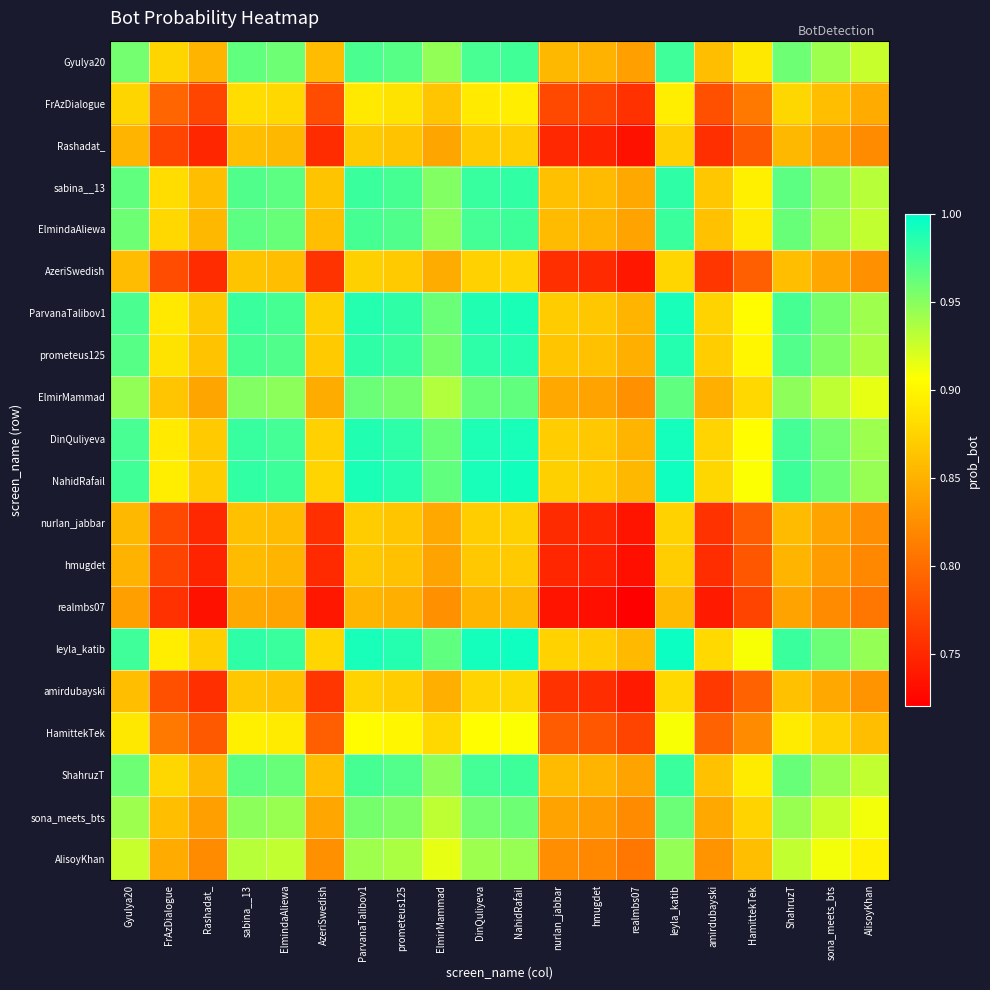

At which category is the sum across all series the highest?

leyla_katib